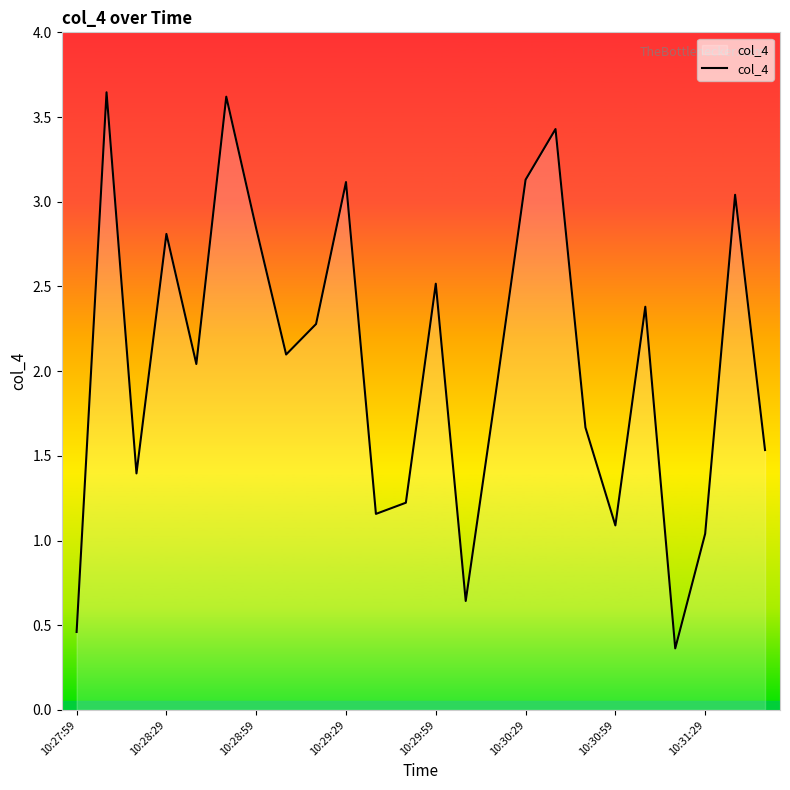

What is the minimum value shown in the chart?

0.4